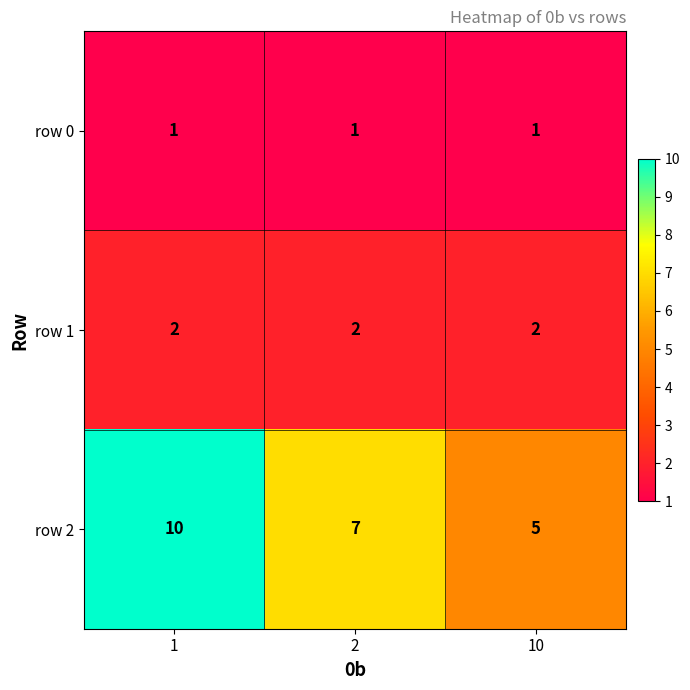

What is the sum of all row 2 values?

22